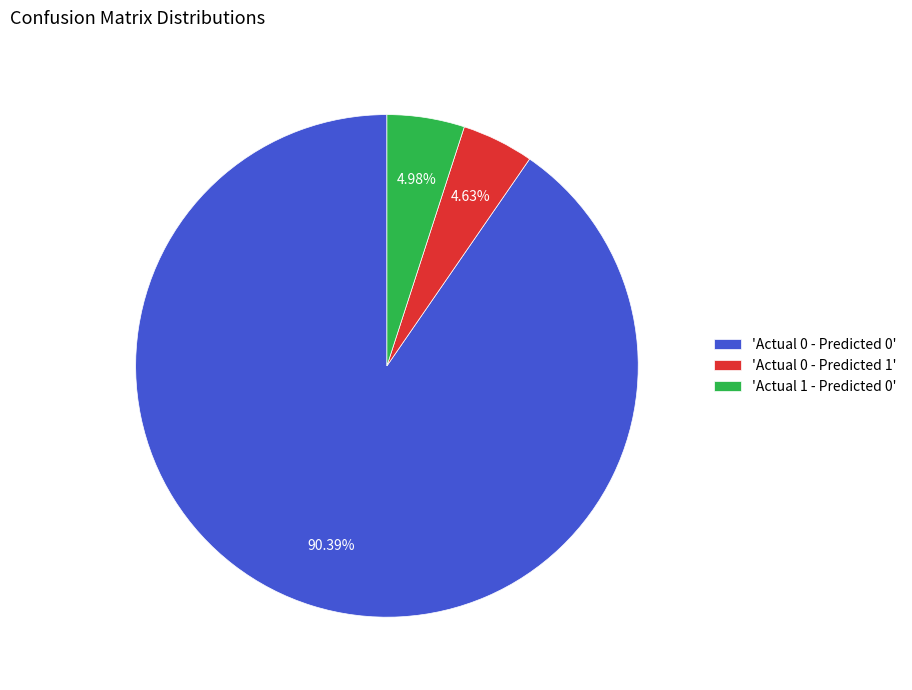

Which category has the biggest portion of the pie?

'Actual 0 - Predicted 0'